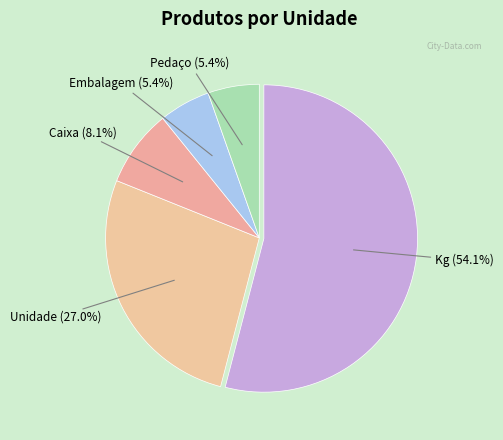

What percentage is NOT represented by Caixa?

91.9%